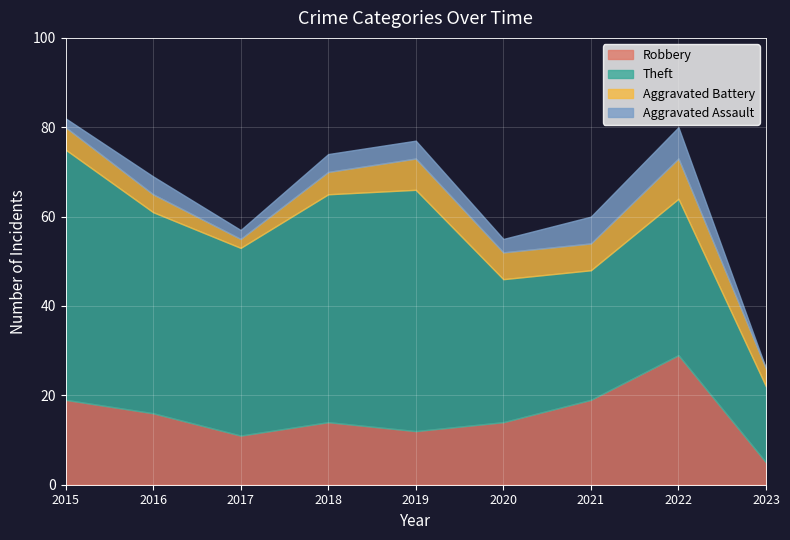

How many series are shown in this chart?

4